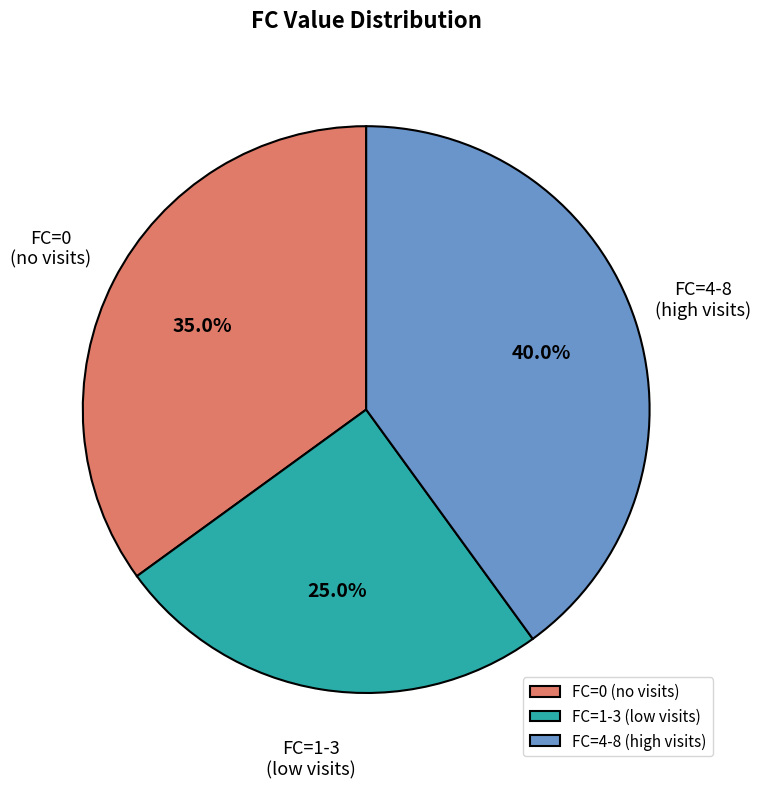

What is the ratio of the value at FC=0 (no visits) to the value at FC=1-3 (low visits)?

1.4